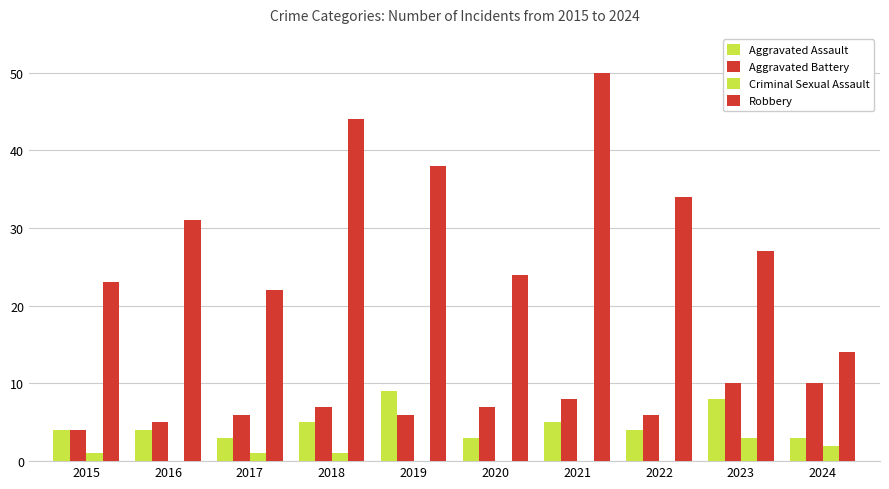

How many data points does each series have?

10